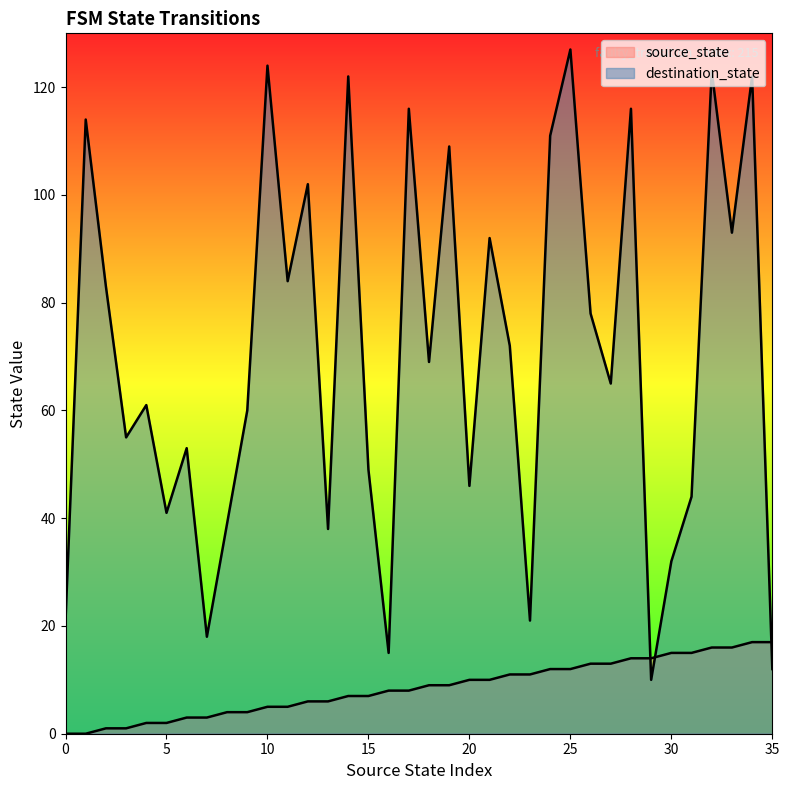

Is the value of destination_state (line) at 29 greater than the value of source_state (line) at 21?

No